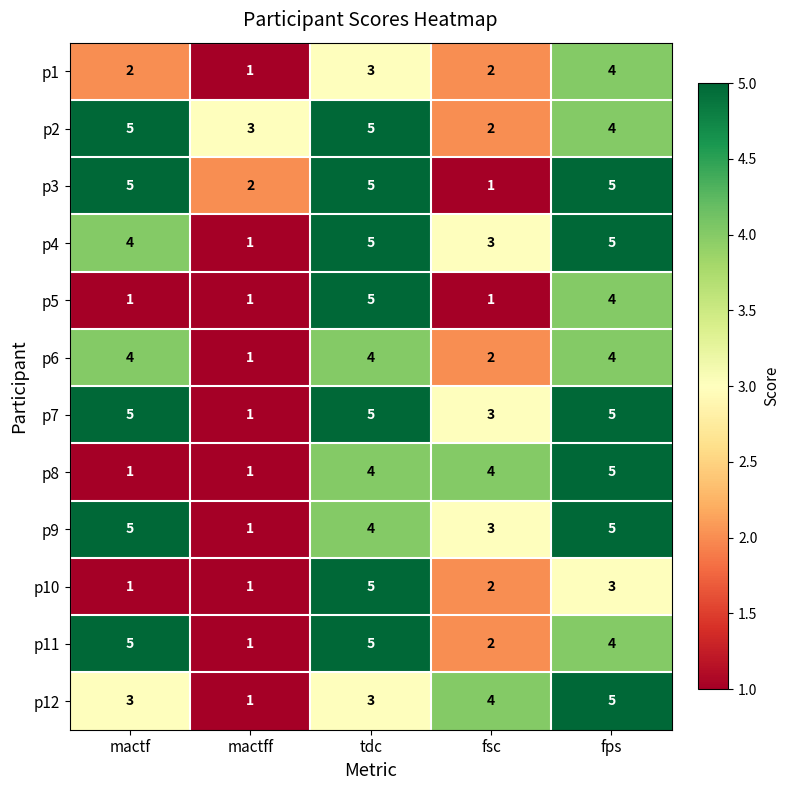

At how many categories does at least one series exceed 2?

5